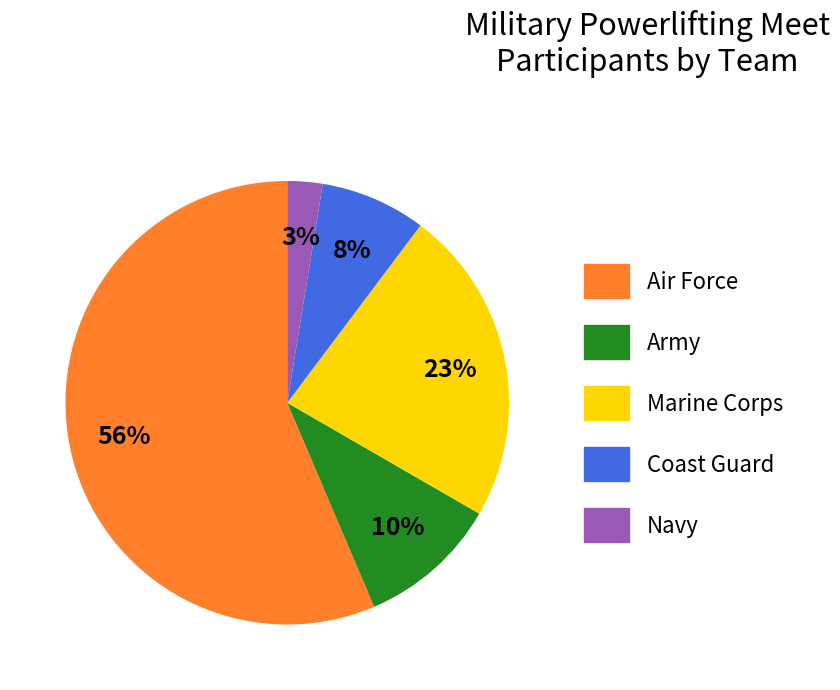

To the nearest percent, what is the difference between the Navy and Coast Guard slice percentages?

5%